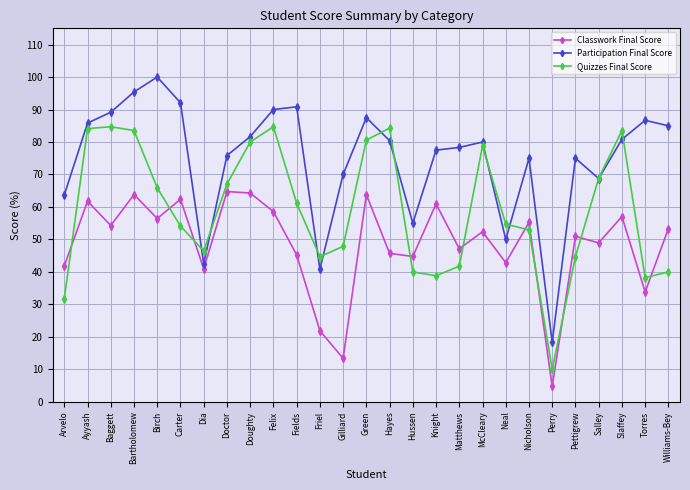

How many values in the Classwork Final Score series are below 52?

13